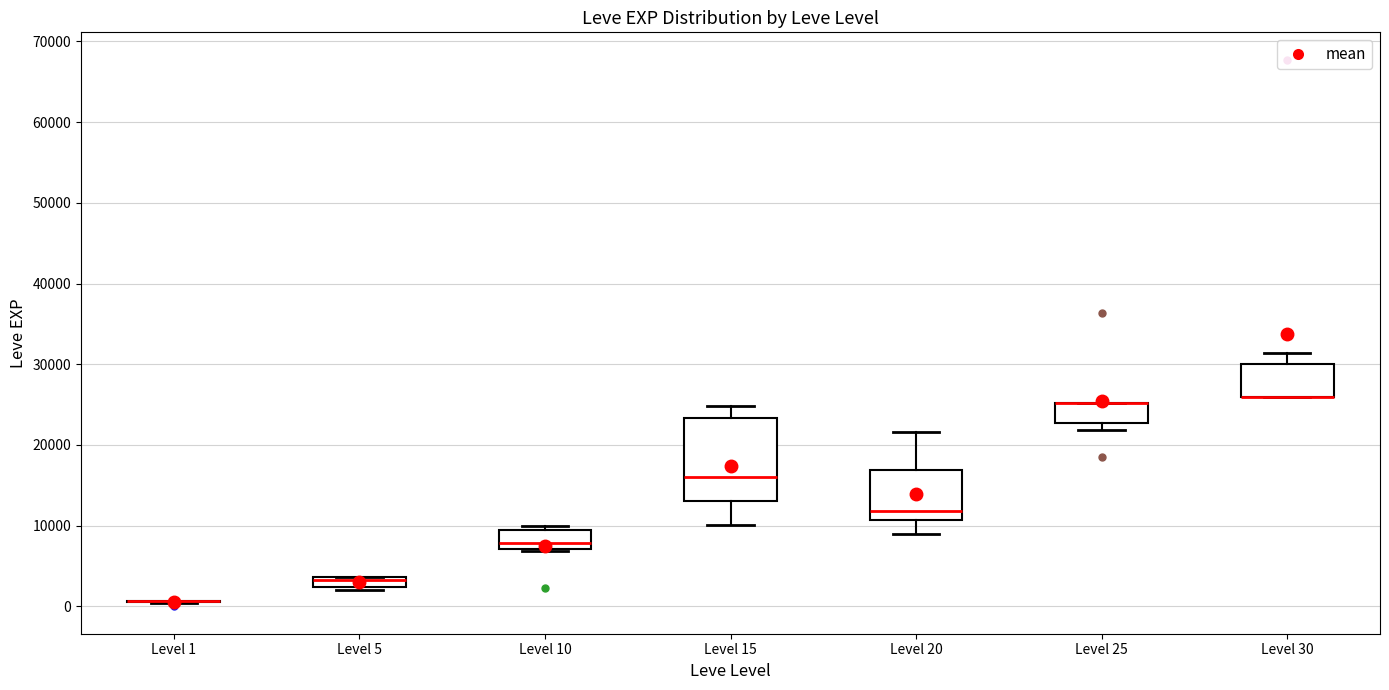

Comparing the boxes themselves (not the whiskers), which one is the tallest?

Level 15